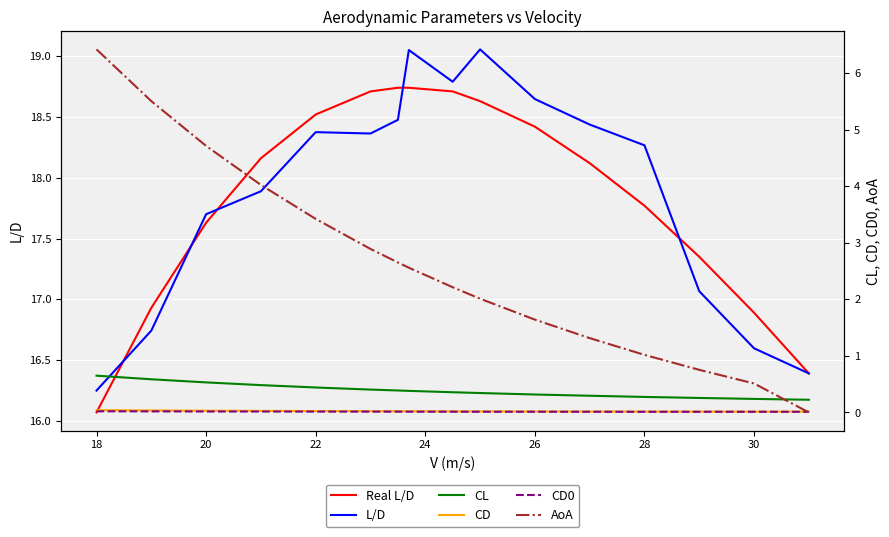

What is the minimum value for Real L/D?

16.1